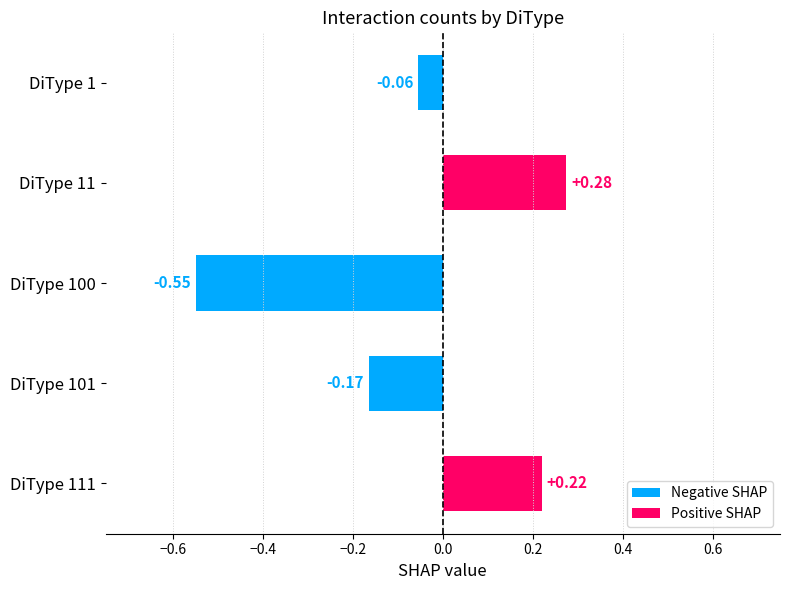

What is the difference between the maximum and minimum values?

0.8